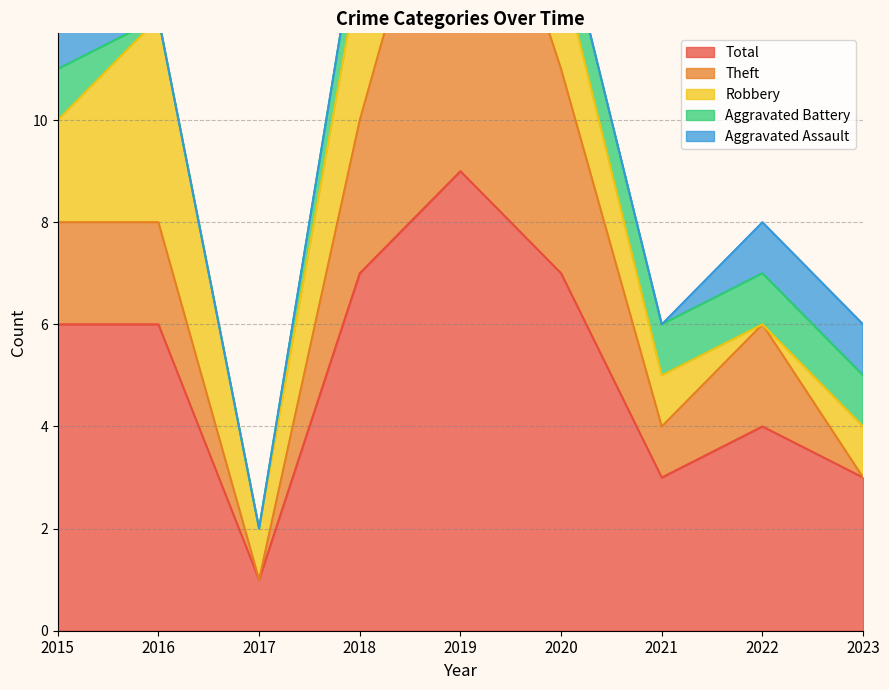

At which label does Total reach its peak?

2019